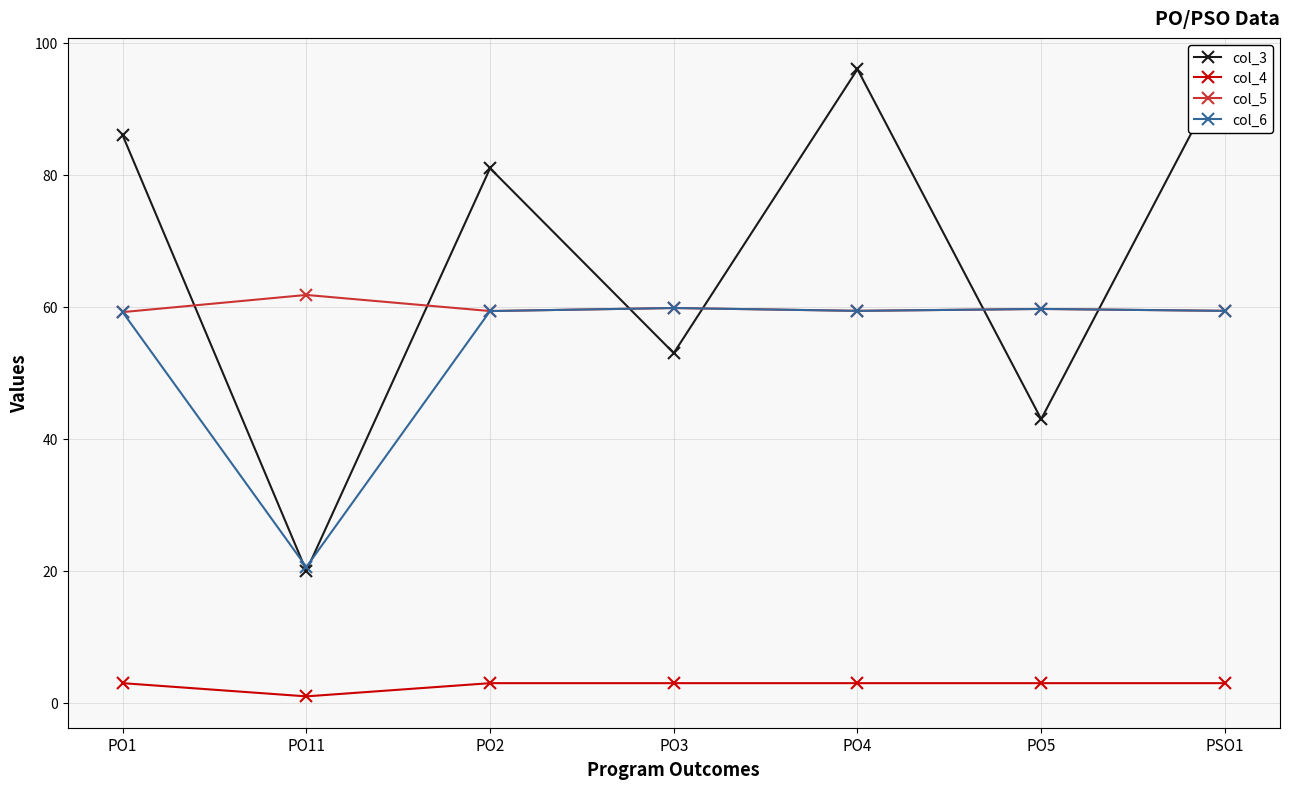

True or false: col_3 and col_4 cross at least once.

False